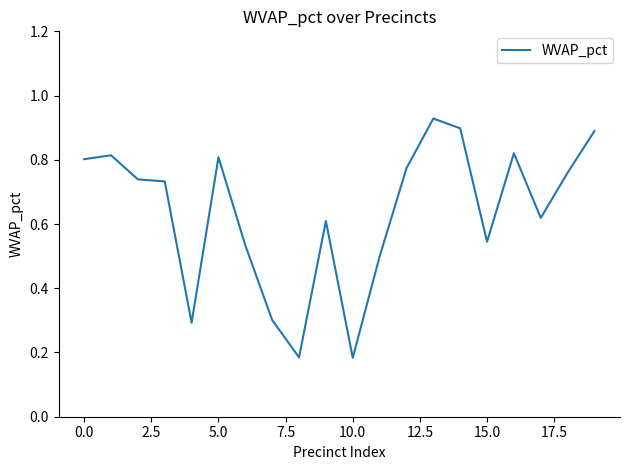

Reading left to right, extract all data points from this chart.

0.8	0.8	0.7	0.7	0.3	0.8	0.5	0.3	0.2	0.6	0.2	0.5	0.8	0.9	0.9	0.5	0.8	0.6	0.8	0.9